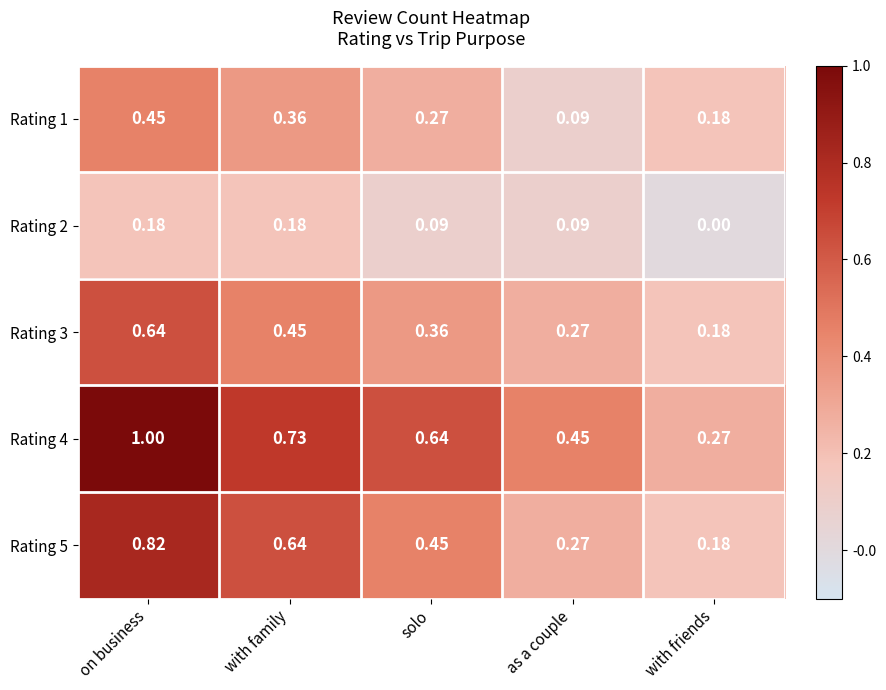

At which label is Rating 4 closest to 0?

with friends